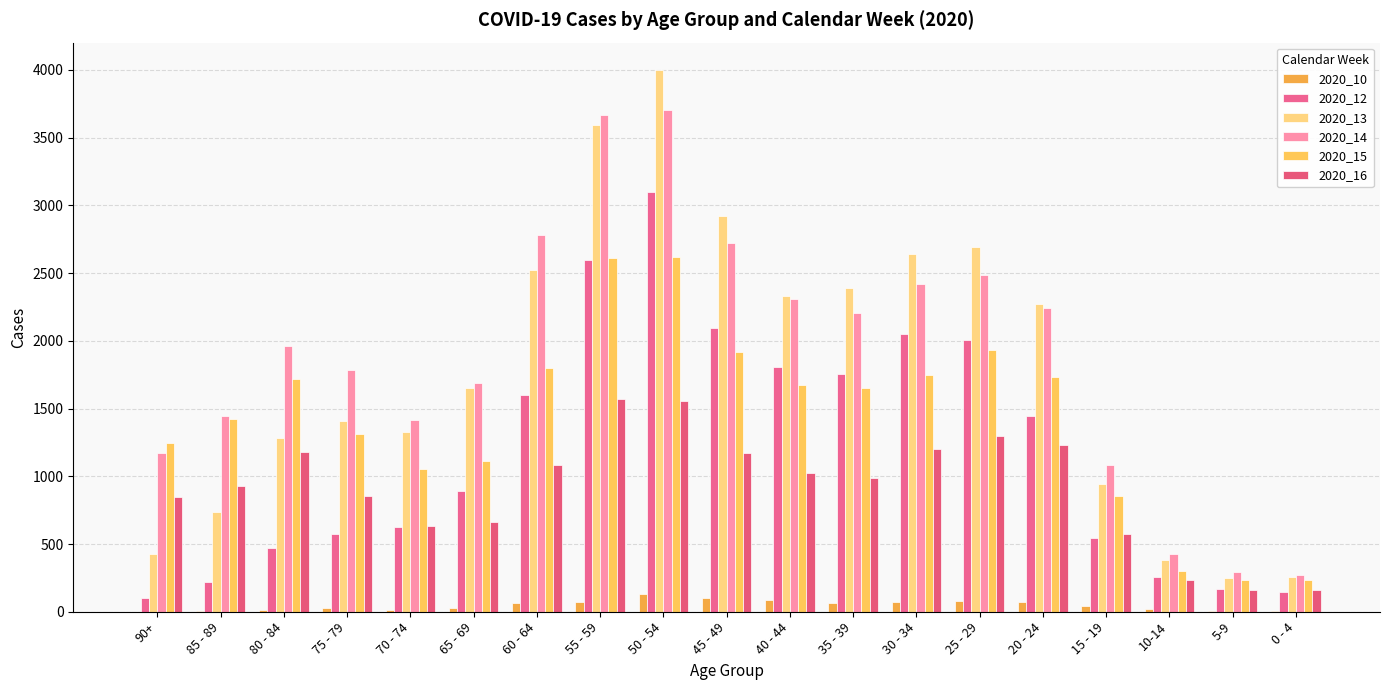

Rank the categories by 2020_10 value from highest to lowest.

50 - 54, 45 - 49, 40 - 44, 25 - 29, 55 - 59, 20 - 24, 30 - 34, 35 - 39, 60 - 64, 15 - 19, 65 - 69, 75 - 79, 10-14, 80 - 84, 70 - 74, 5-9, 0 - 4, 85 - 89, 90+